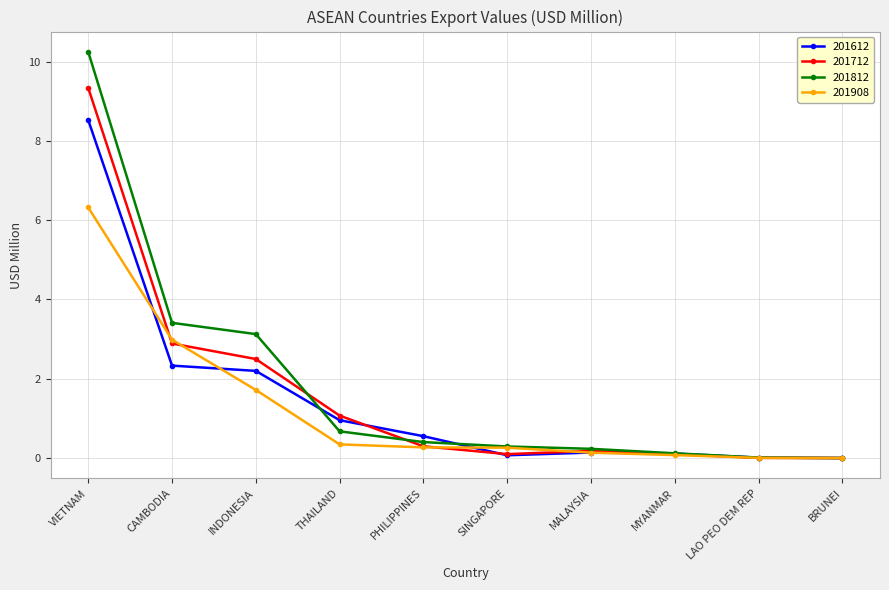

True or false: 201612 has more than 1 points higher than both neighbors.

False